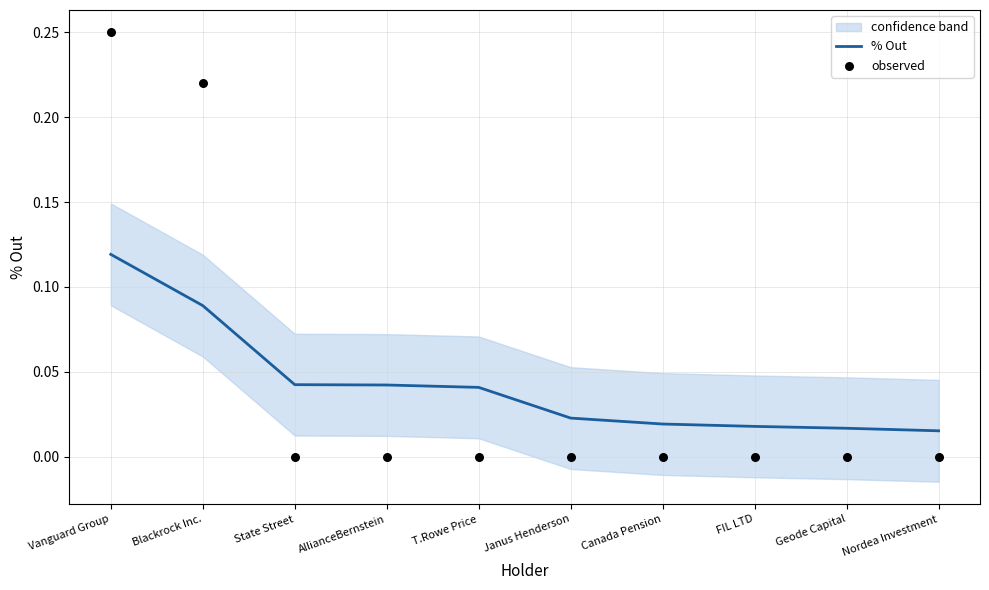

At which category is the sum across all series the highest?

Vanguard Group